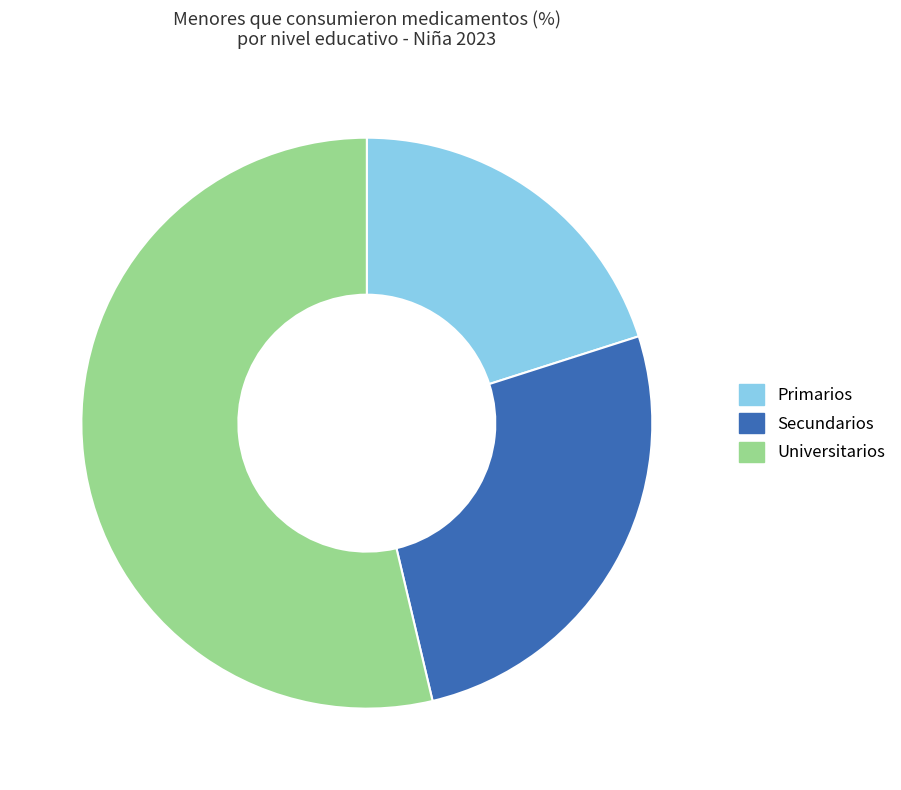

Which slice is the smallest?

Primarios